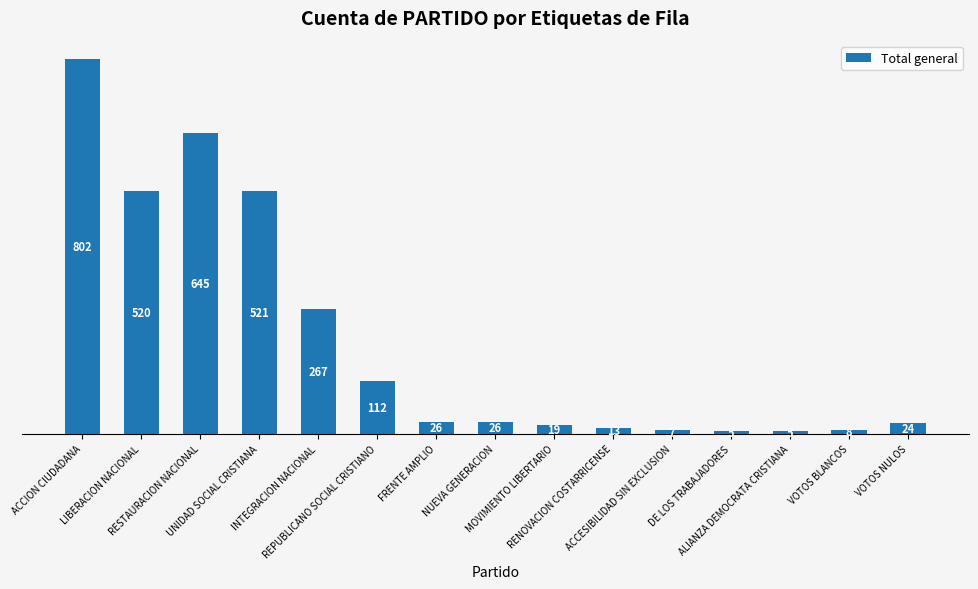

What is the change in value from LIBERACION NACIONAL to DE LOS TRABAJADORES?

-515